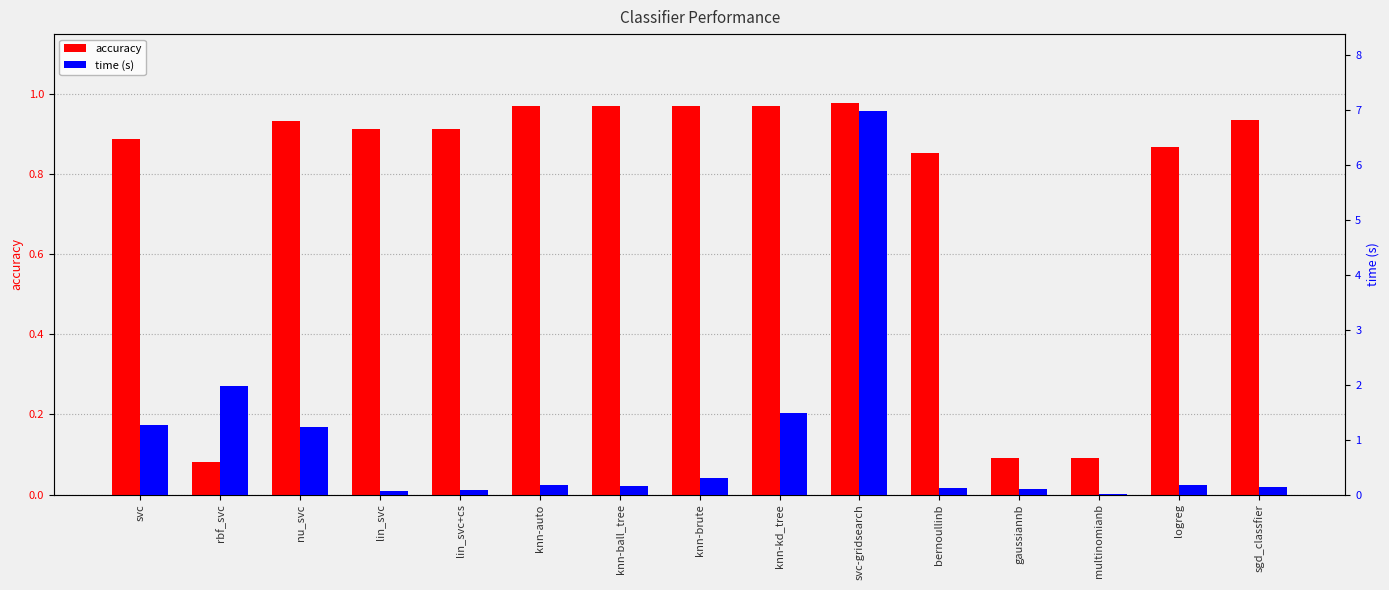

What is the highest value of the accuracy series?

1.0